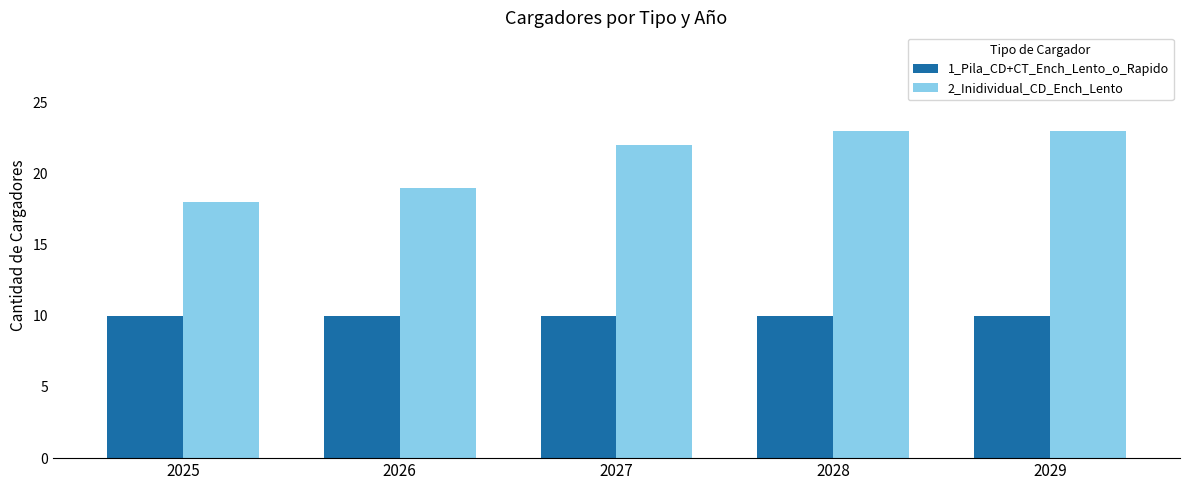

List the series in order of their overall mean, lowest first.

1_Pila_CD+CT_Ench_Lento_o_Rapido, 2_Inidividual_CD_Ench_Lento